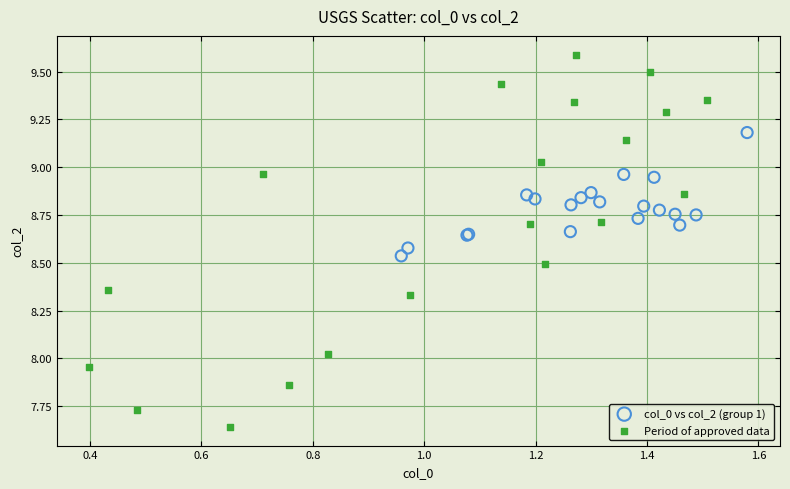

Which series contains the highest Y value?

Period of approved data